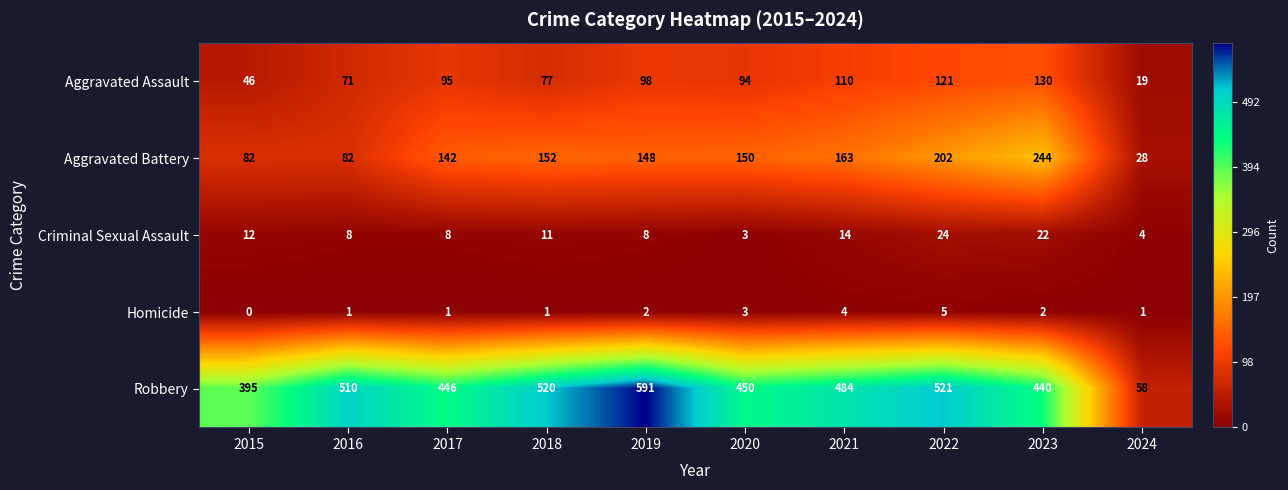

The value of Aggravated Battery at 2020 is 52. True or false?

False